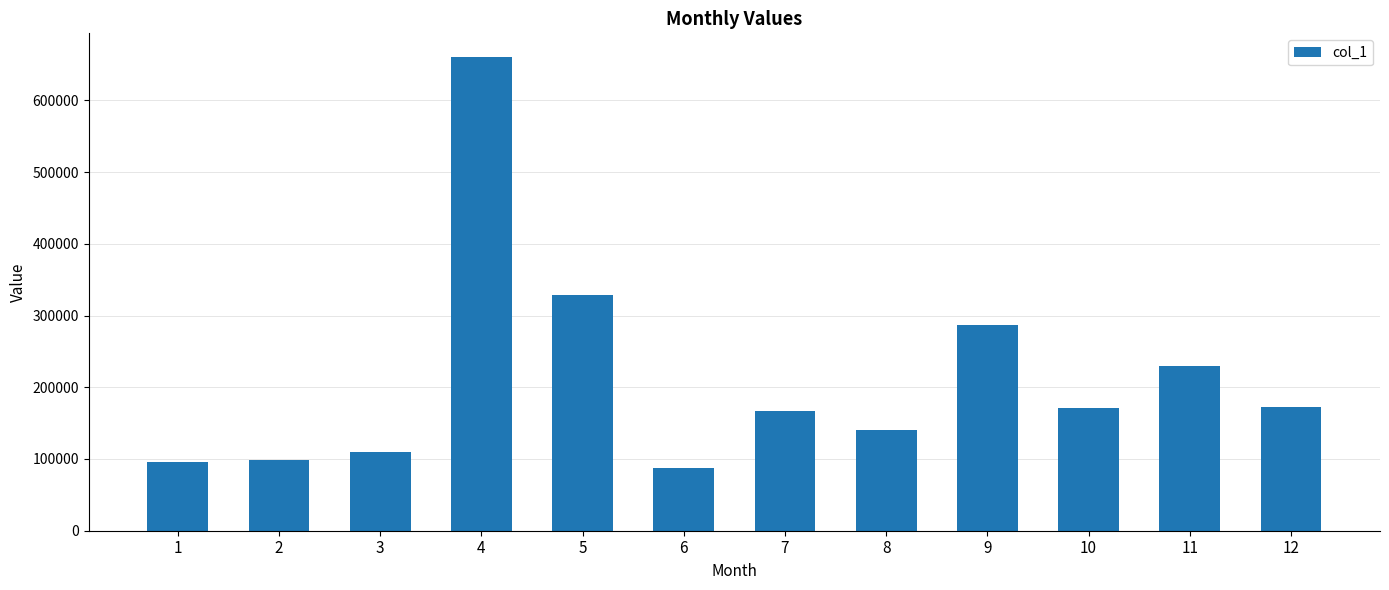

What is the difference between the maximum and minimum values?

572808